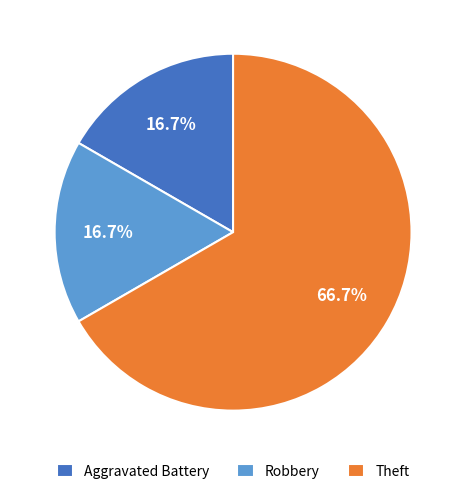

What is the largest slice in the pie chart?

Theft